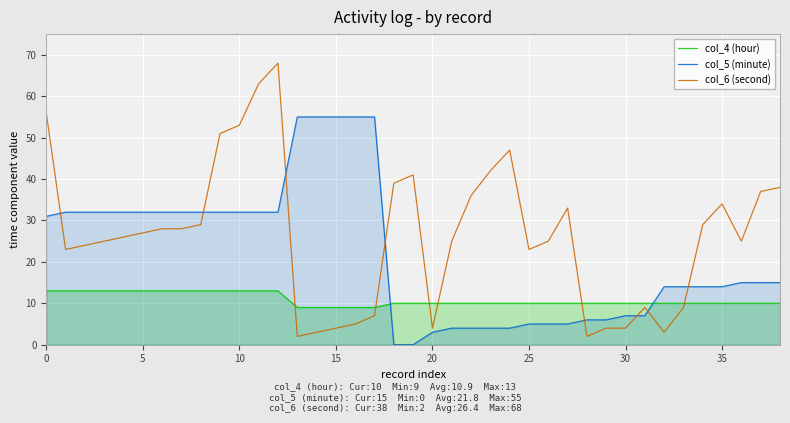

Rank the series by their maximum value, from lowest to highest.

col_4 (hour), col_5 (minute), col_6 (second)